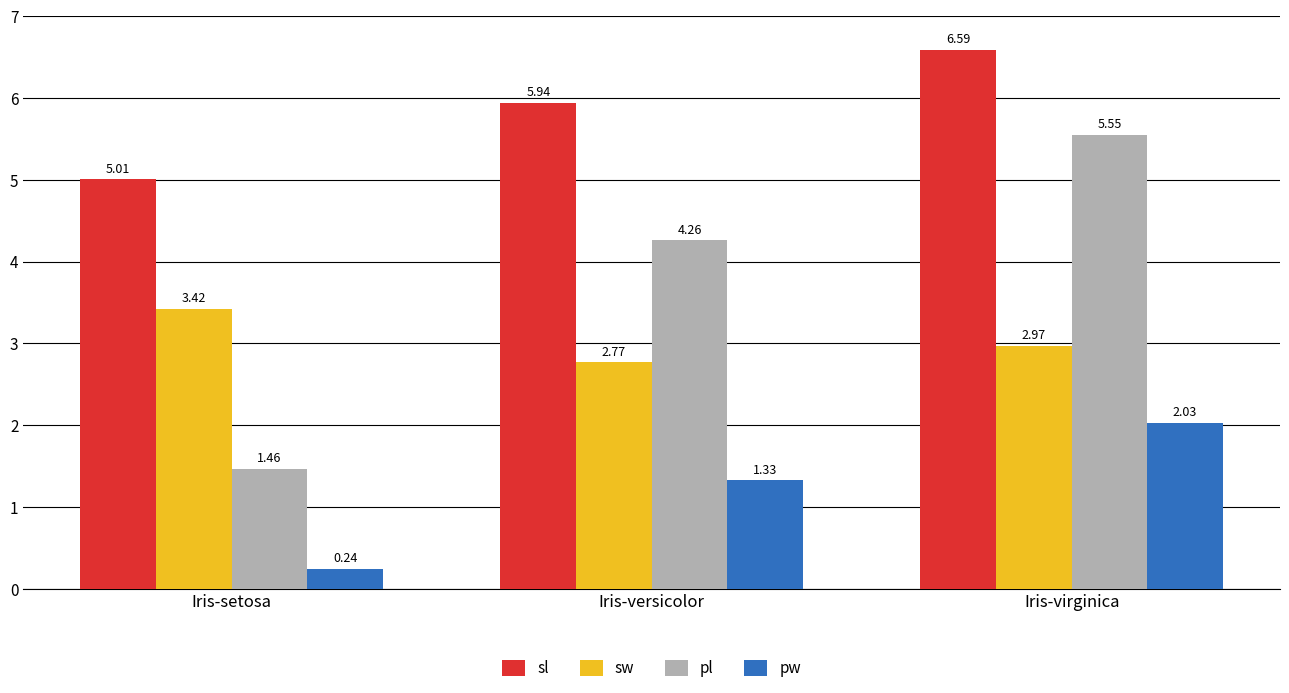

At which category is the sum across all series the highest?

Iris-virginica